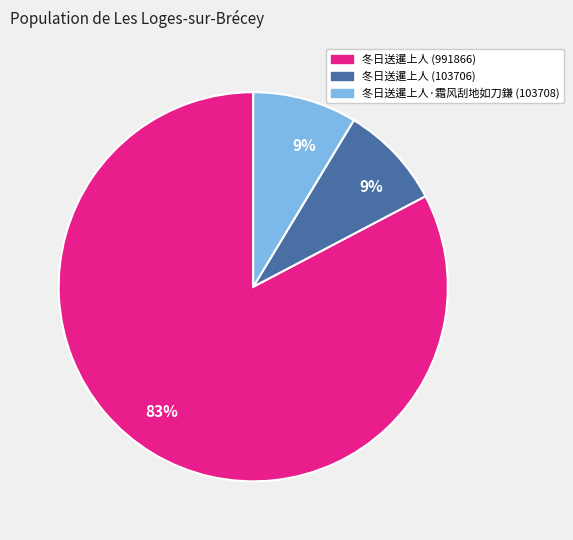

Does 冬日送暹上人·霜风刮地如刀鎌 (103708) account for over 50% of the chart?

No